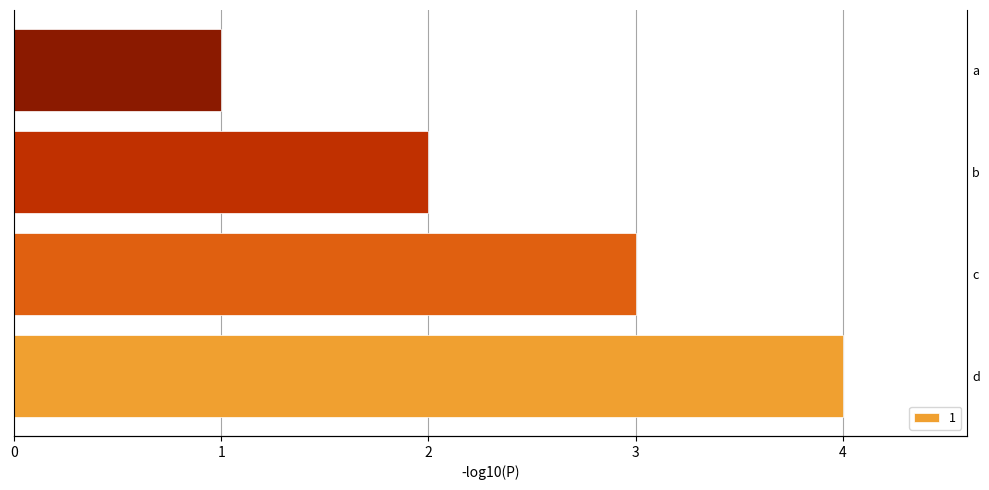

Count the number of values greater than 3.

1